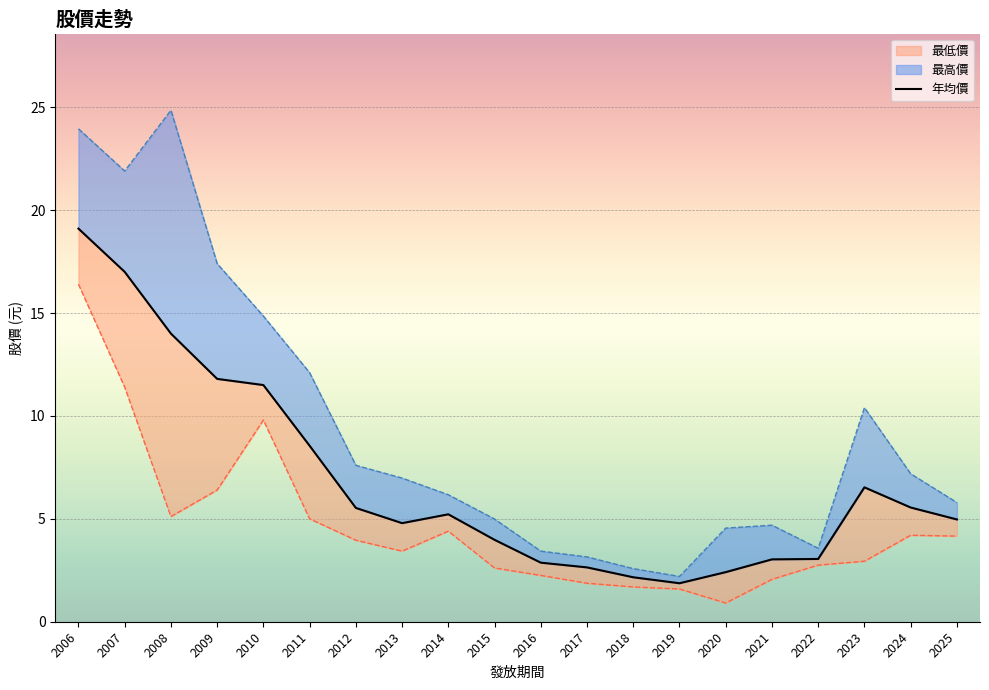

How many data points are less than 5?

10